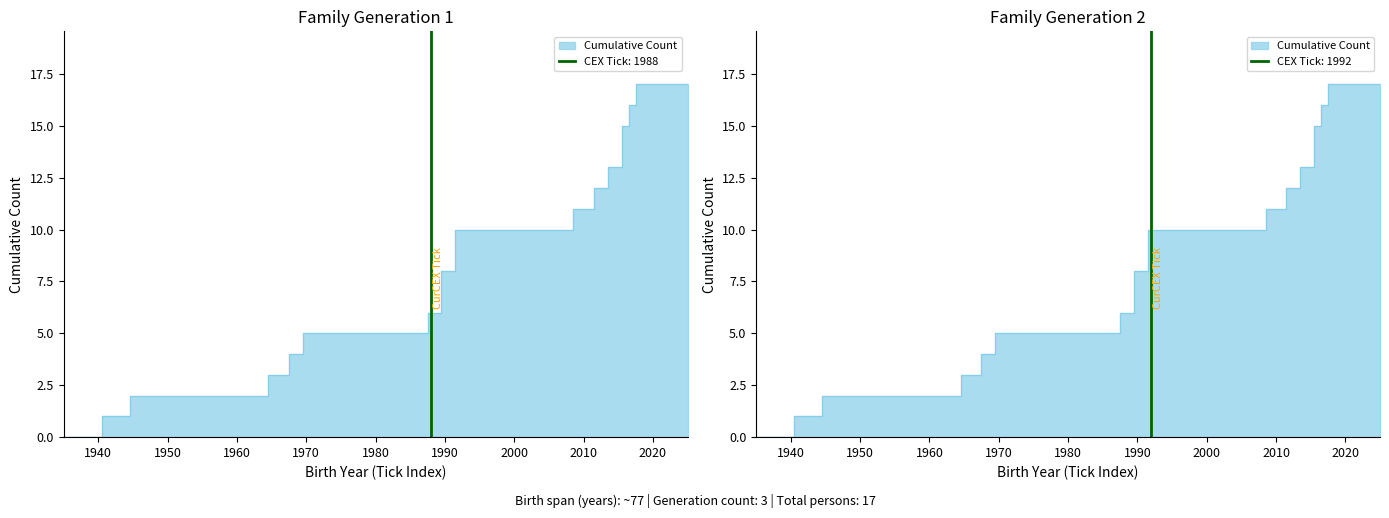

Where does the data first go above 9?

1992